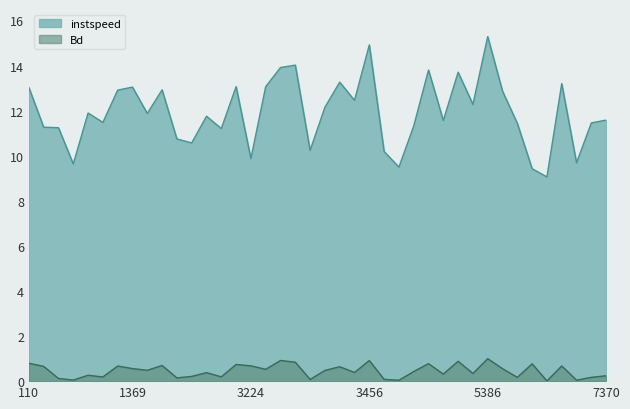

What is the label of the 1st point from the left?

110.0